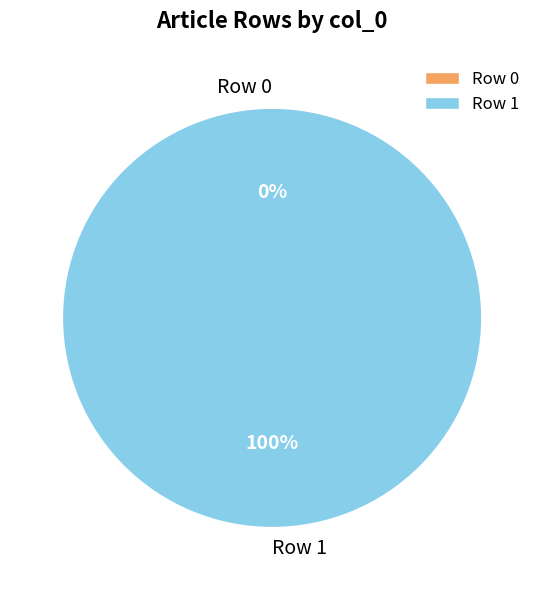

Which has a higher value, Row 0 or Row 1?

Row 1